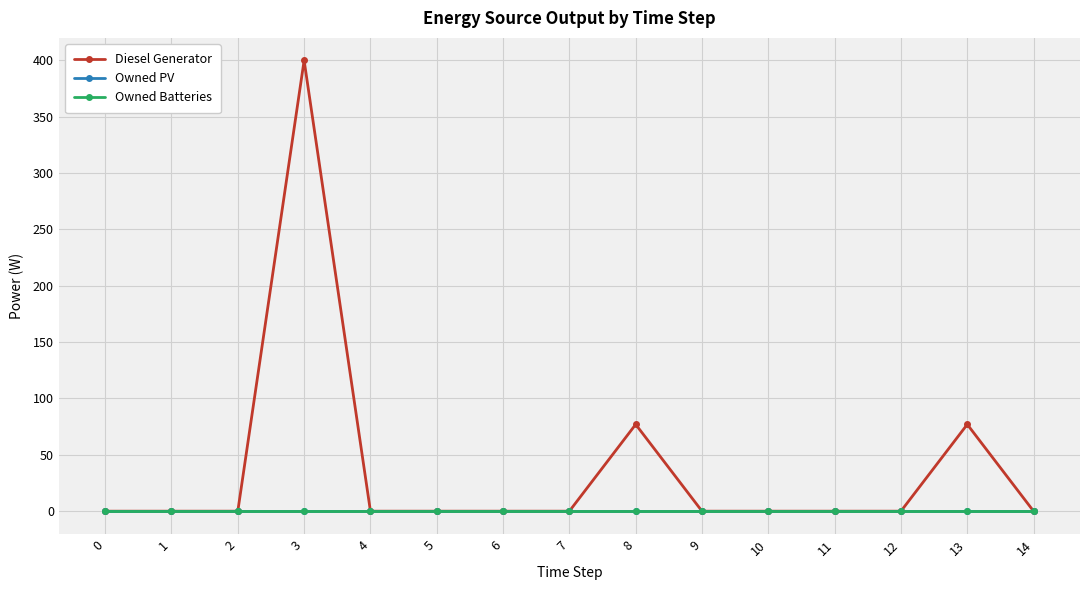

At which category does Diesel Generator reach its first local peak?

3